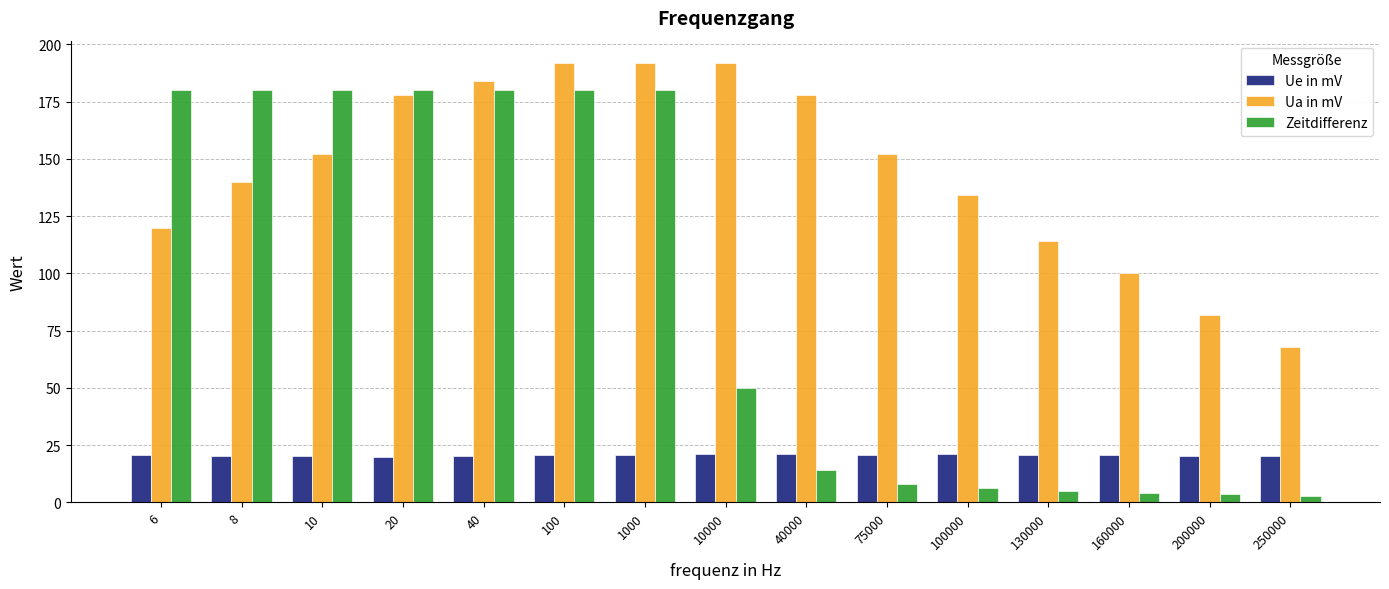

What is the difference between the maximum and minimum values in the Zeitdifferenz series?

177.2